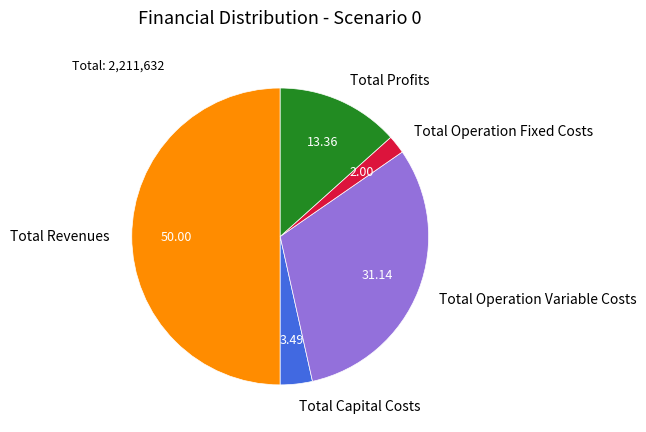

How many slices are in this pie chart?

5